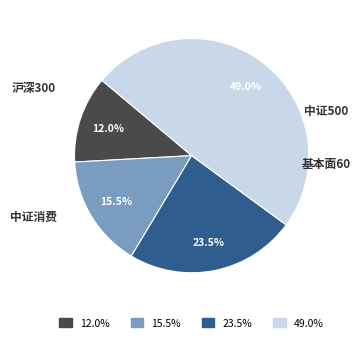

Is there any slice that represents more than half of the pie?

No